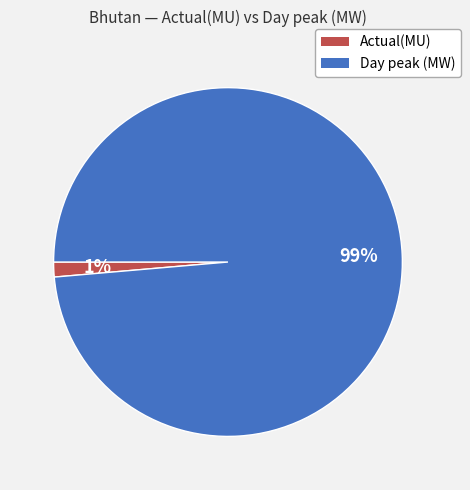

To the nearest percent, what is the average slice percentage?

50%